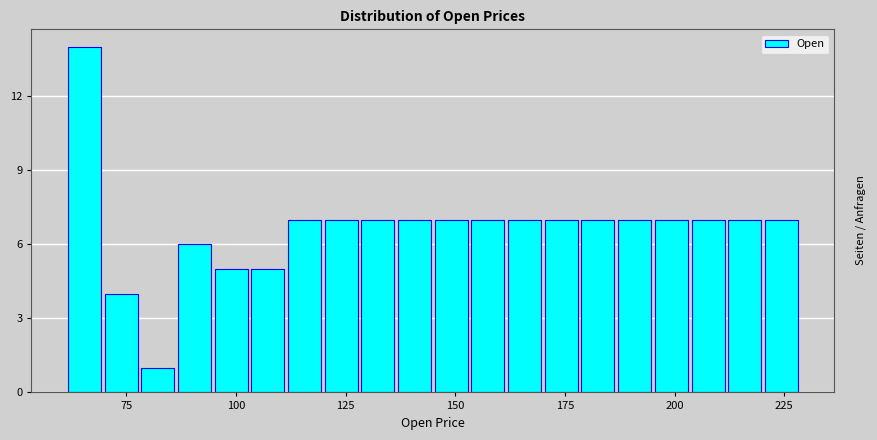

Read against the x-axis, roughly where is the centre of the tallest bar?

65